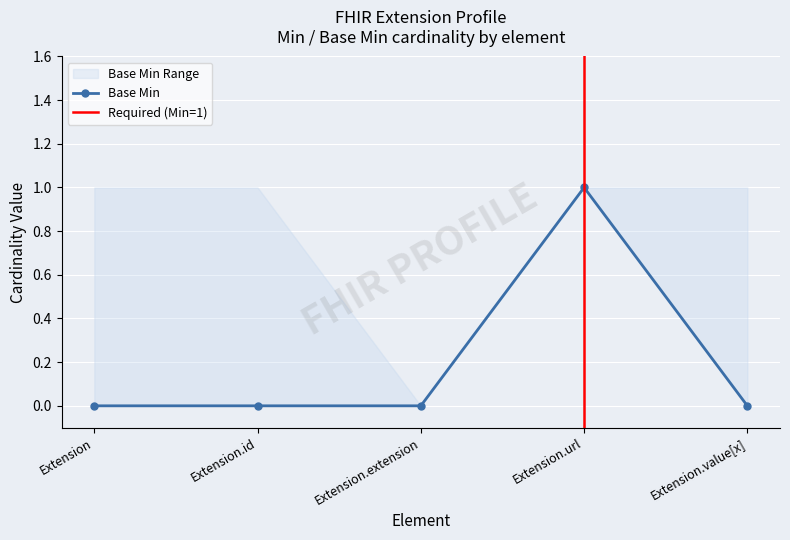

List the labels in order of value, smallest first.

Extension, Extension.id, Extension.extension, Extension.value[x], Extension.url